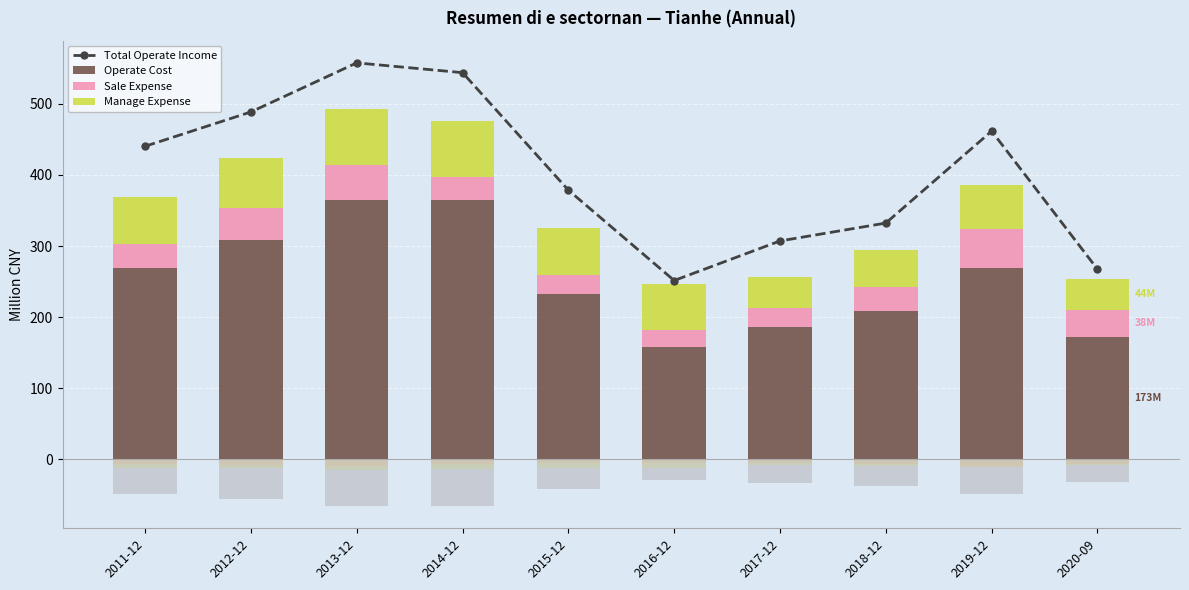

What is the value of the Manage Expense bar at the 4th from the left?

78.4